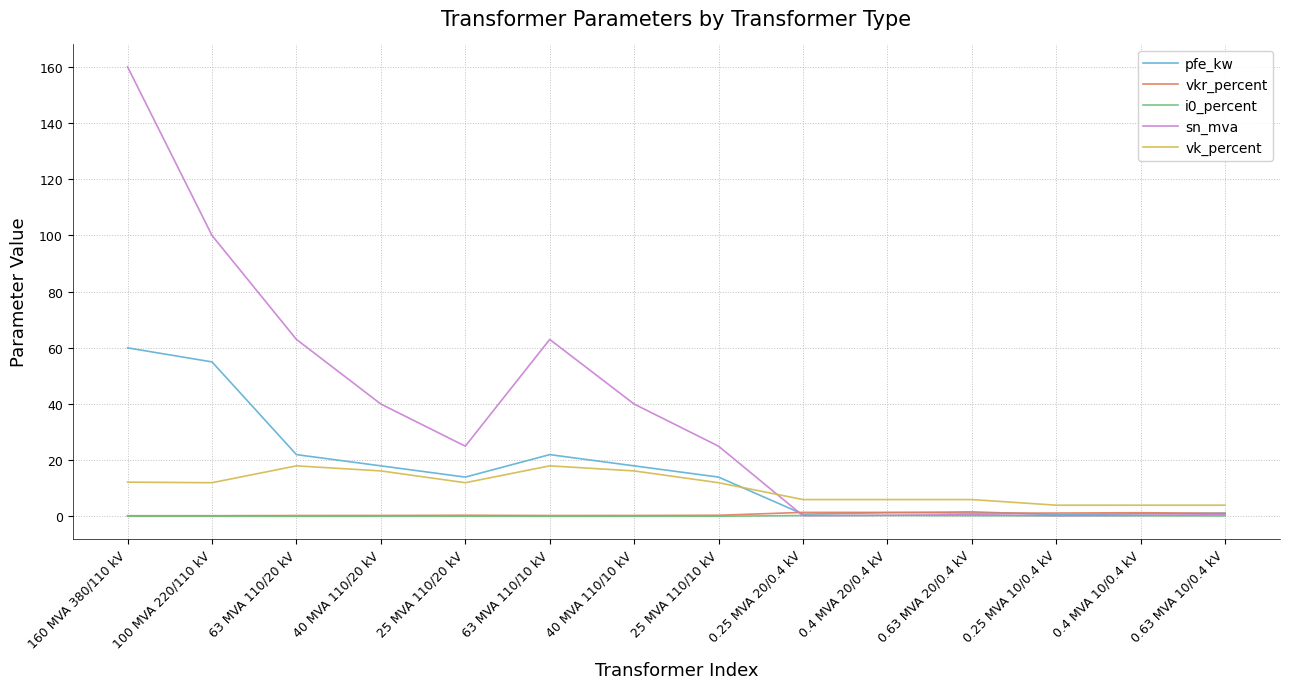

At which category does the chart reach its peak across all series?

160 MVA 380/110 kV